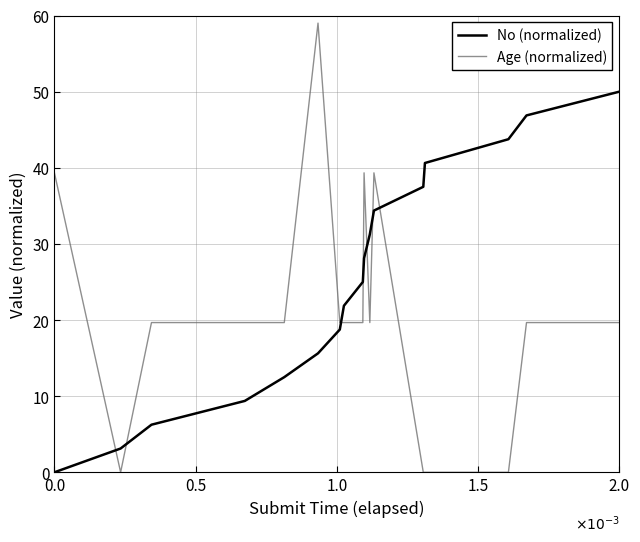

At how many categories does at least one series exceed 7?

16